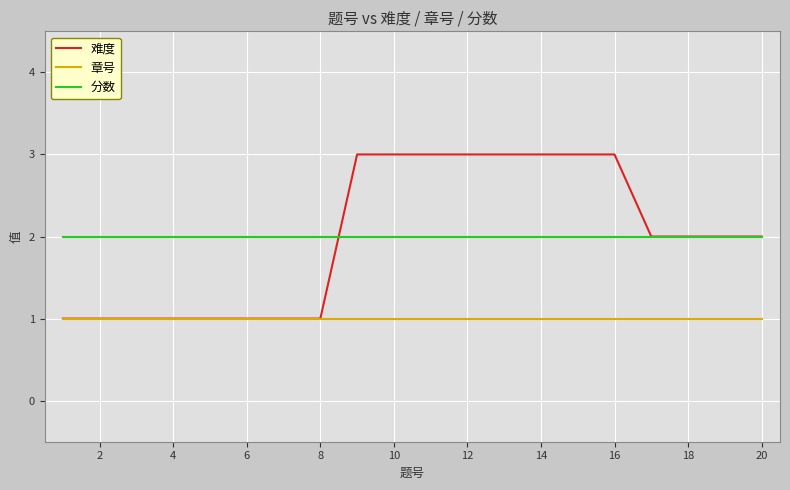

True or false: 分数 and 章号 intersect in this chart.

False